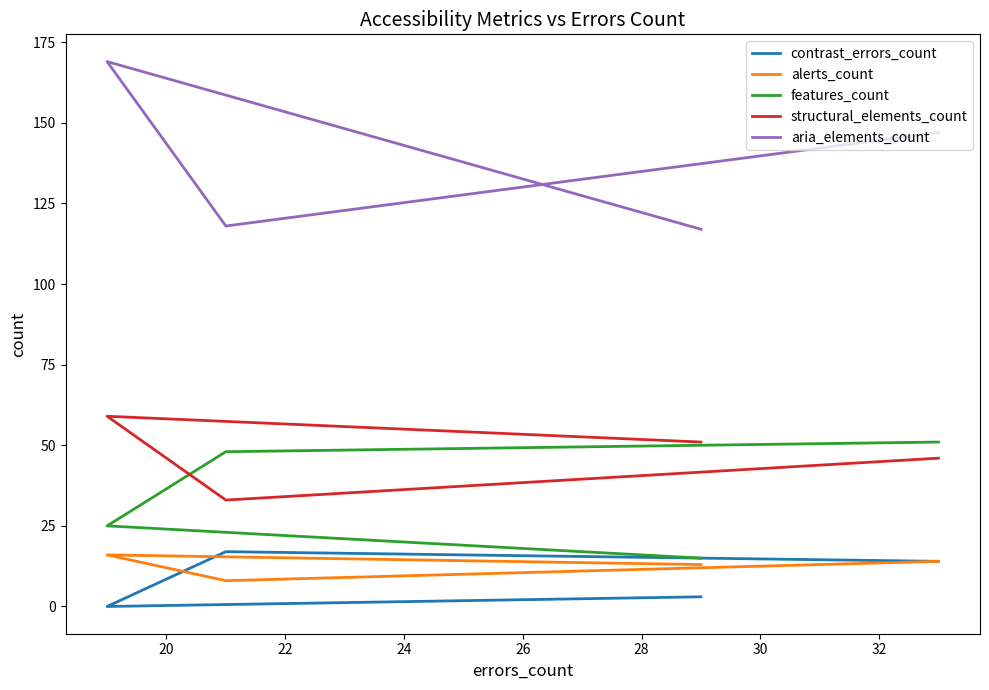

What is the value of the contrast_errors_count point at the 1st from the left?

3